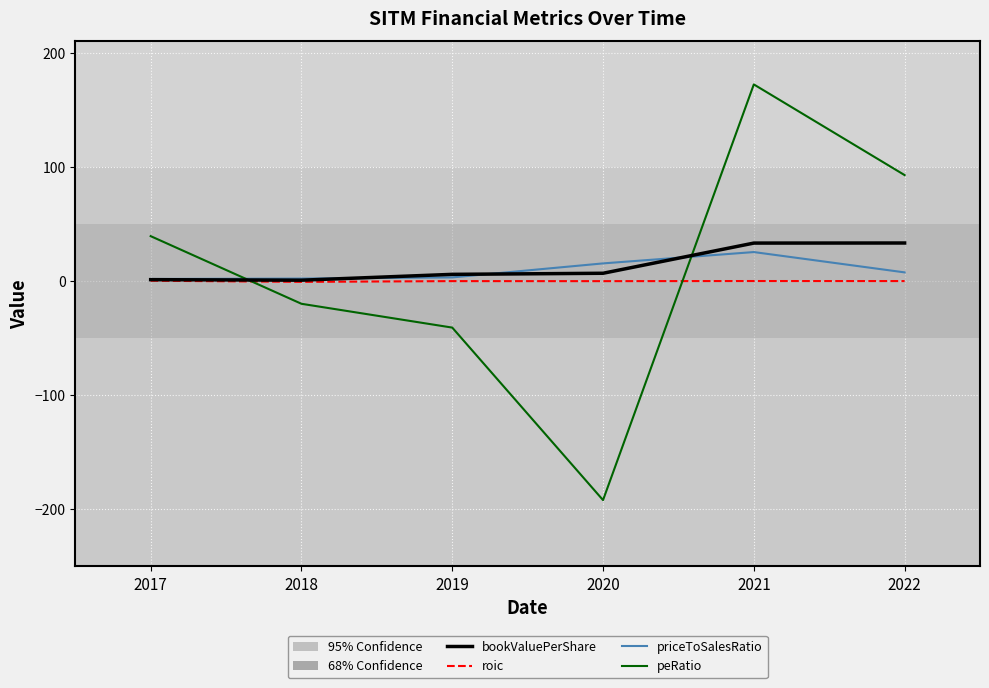

List the series in order of their peak value, lowest first.

roic, priceToSalesRatio, bookValuePerShare, peRatio